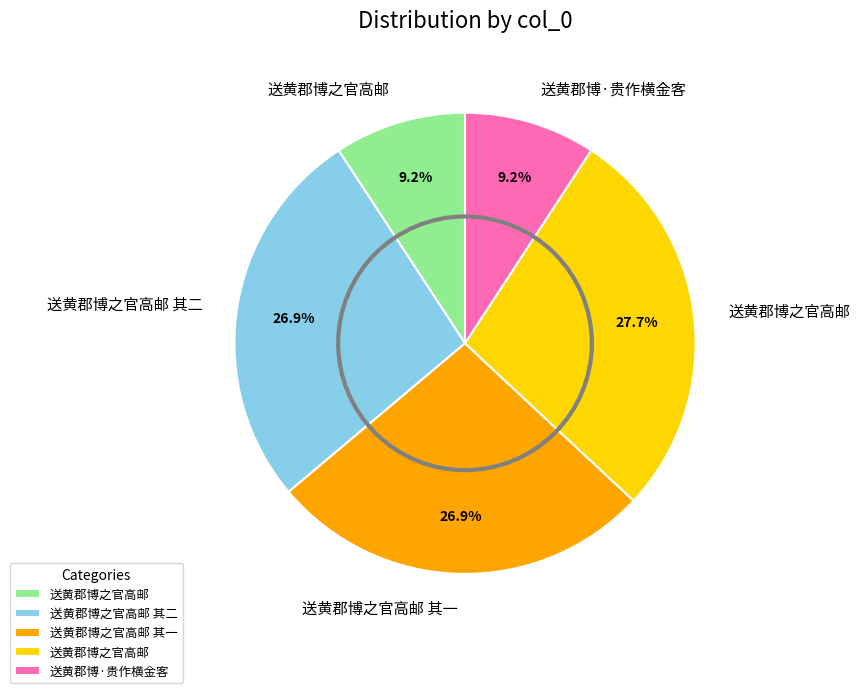

Is there any slice that represents more than half of the pie?

No